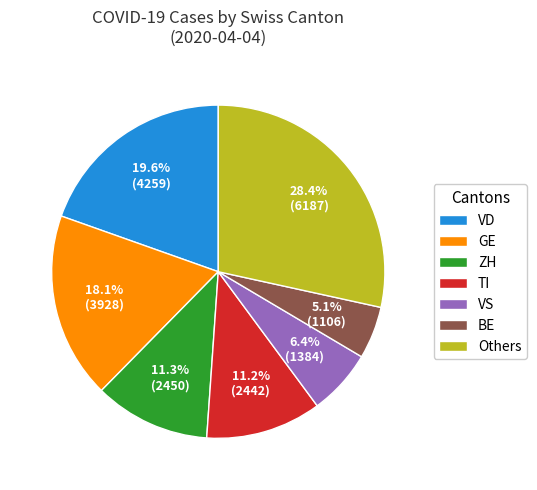

What percentage is NOT represented by TI?

88.8%